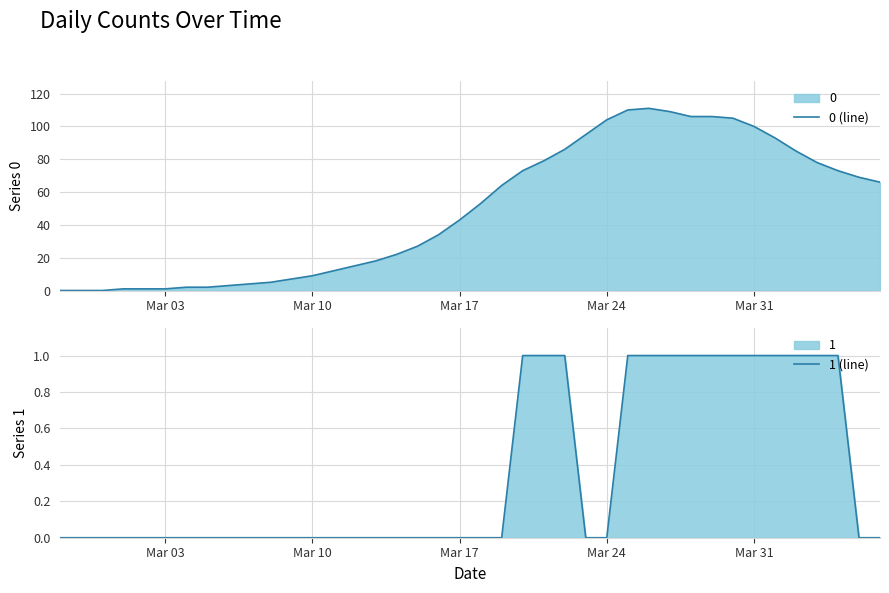

Is the value of 1 (line) at 35 greater than the value of 0 (line) at 34?

No